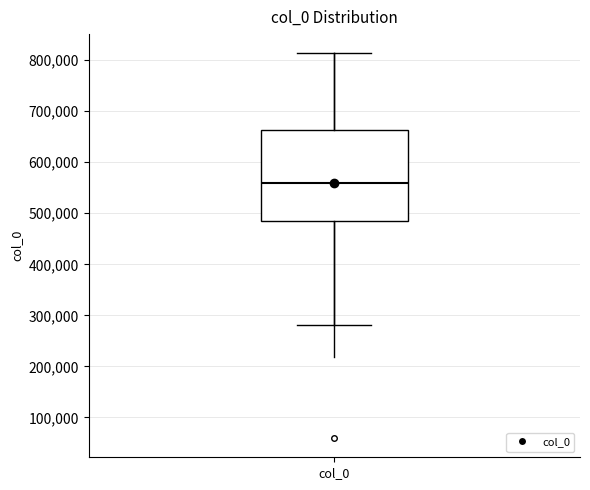

Where does the median line of the box for col_0 sit on the y-axis? The values are not printed on the chart, so give them approximately, as read against the axis.

560000